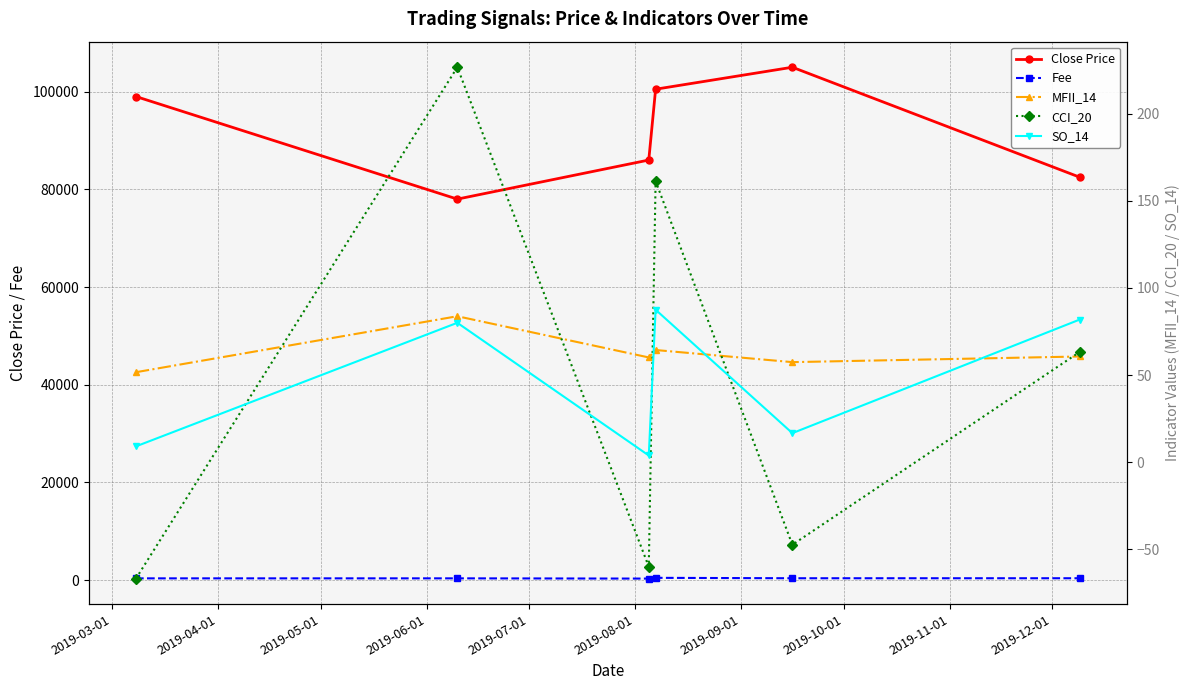

What are all the series names shown in the legend?

Close Price, Fee, MFII_14, CCI_20, SO_14